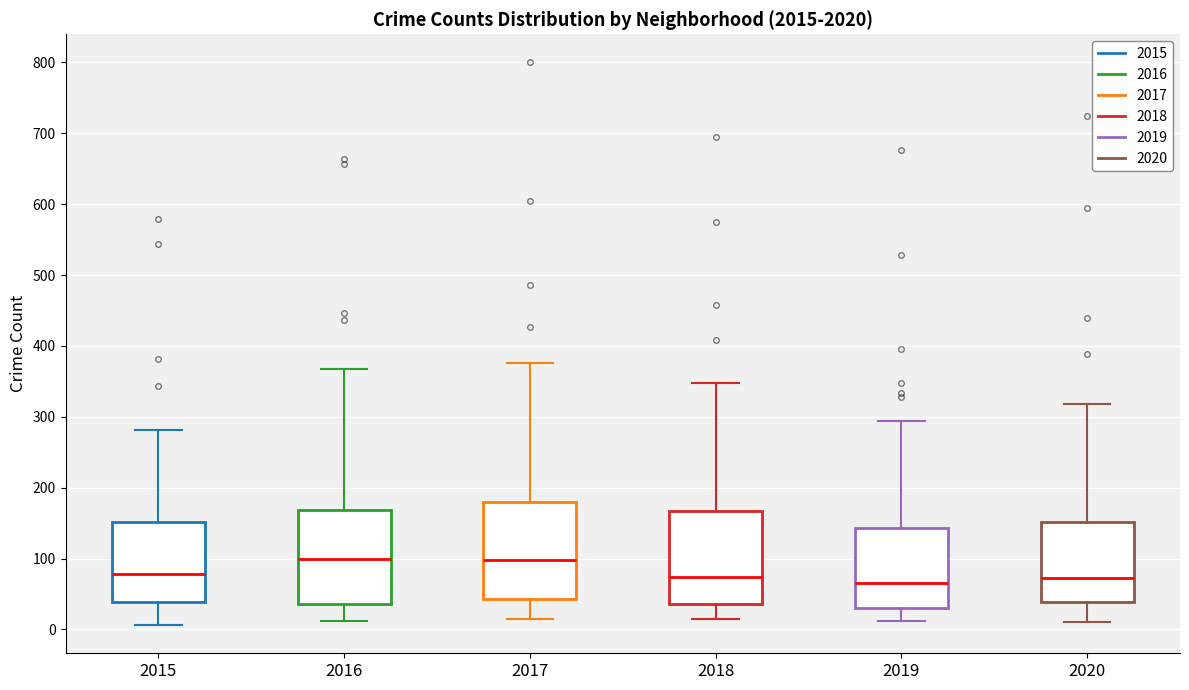

Reading left to right, transcribe this box plot: for each box, give where its median line is, the range the box spans, and where its two whiskers end, as read against the y-axis. The values are not printed on the chart, so give them approximately, as read against the axis.

2015: median 80, box 40 to 150, whiskers 10 to 280
2016: median 100, box 40 to 170, whiskers 10 to 370
2017: median 100, box 40 to 180, whiskers 20 to 380
2018: median 70, box 40 to 170, whiskers 10 to 350
2019: median 70, box 30 to 140, whiskers 10 to 290
2020: median 70, box 40 to 150, whiskers 10 to 320